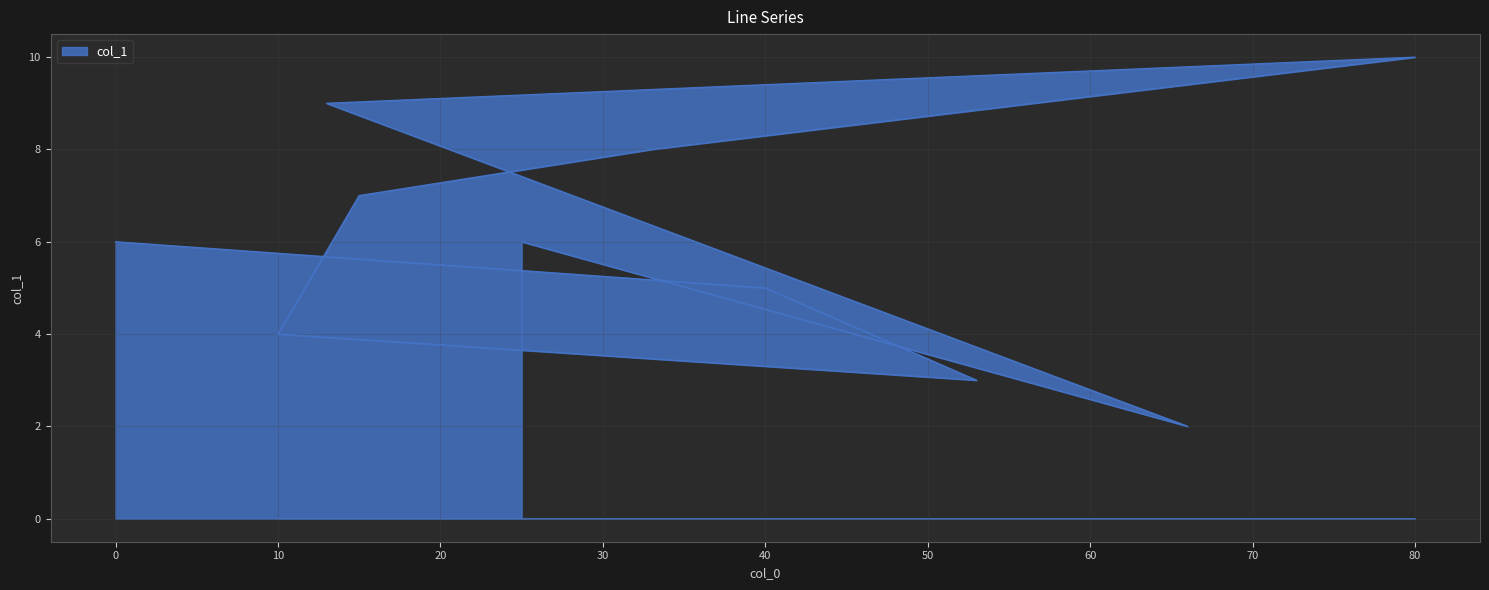

How many values are between 4 and 8?

6